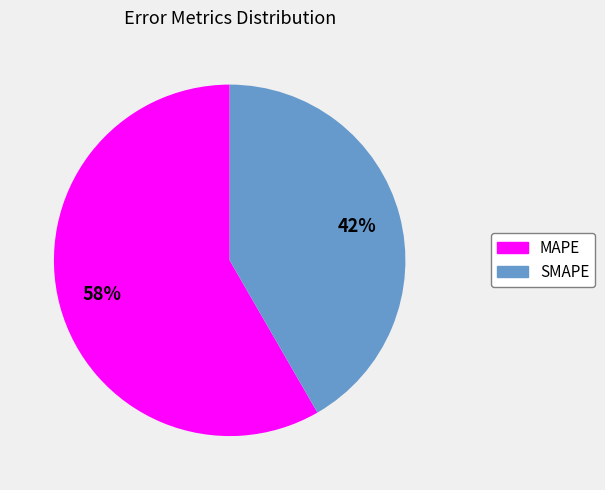

What percentage is the MAPE slice, to the nearest percent?

58%